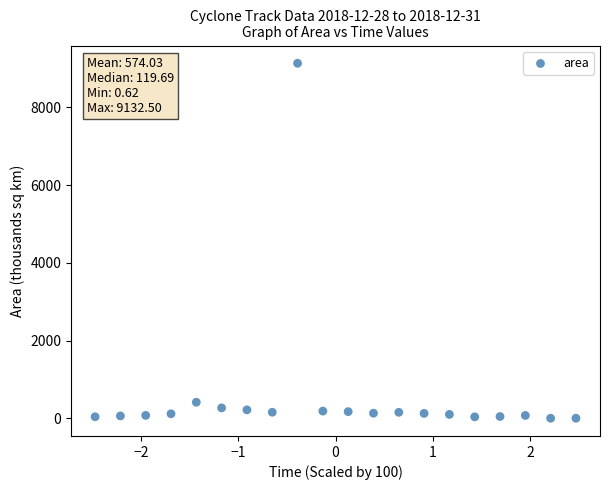

What Y value in the scatter plot is closest to 4566?

411.9